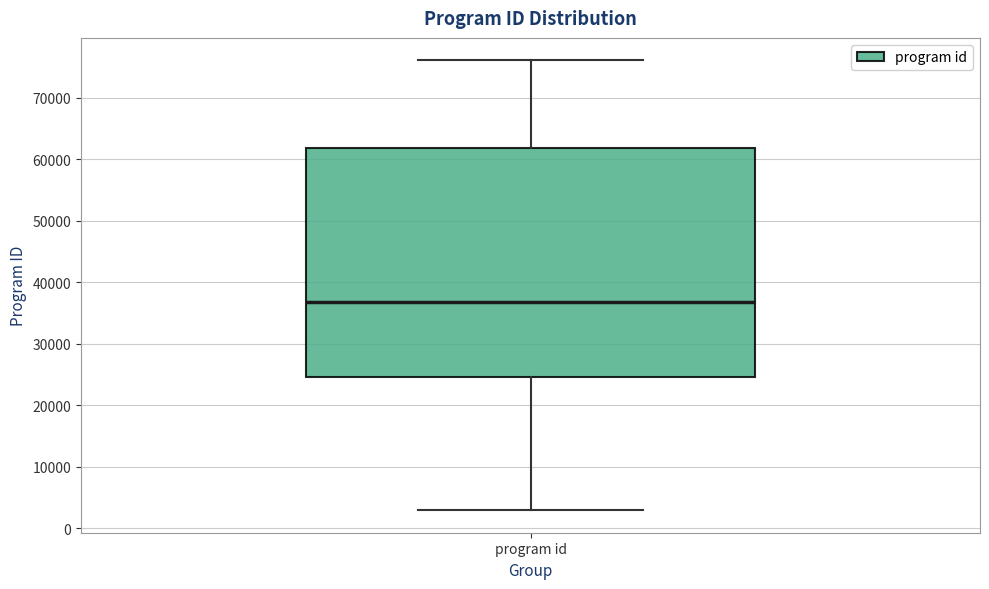

Where does the median line of the box for program id sit on the y-axis? The values are not printed on the chart, so give them approximately, as read against the axis.

37000